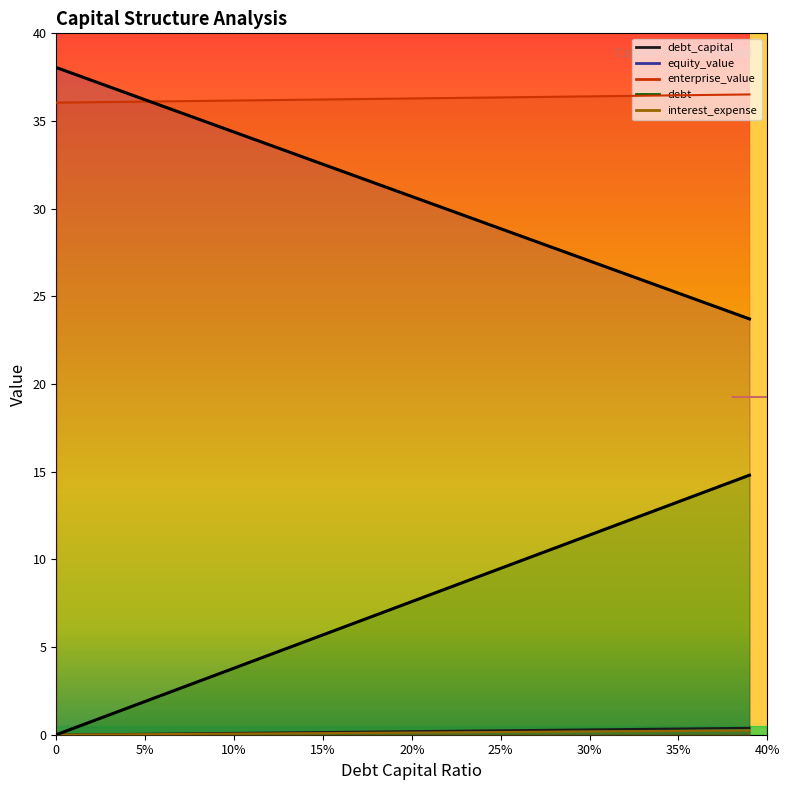

What is the total value across all series at 0.36?

75.5